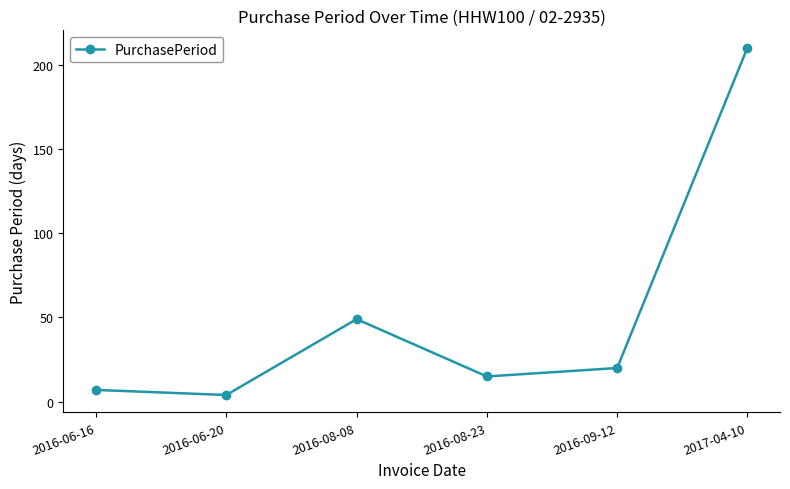

What is the sum of the values at 2017-04-10 and 2016-08-23?

225